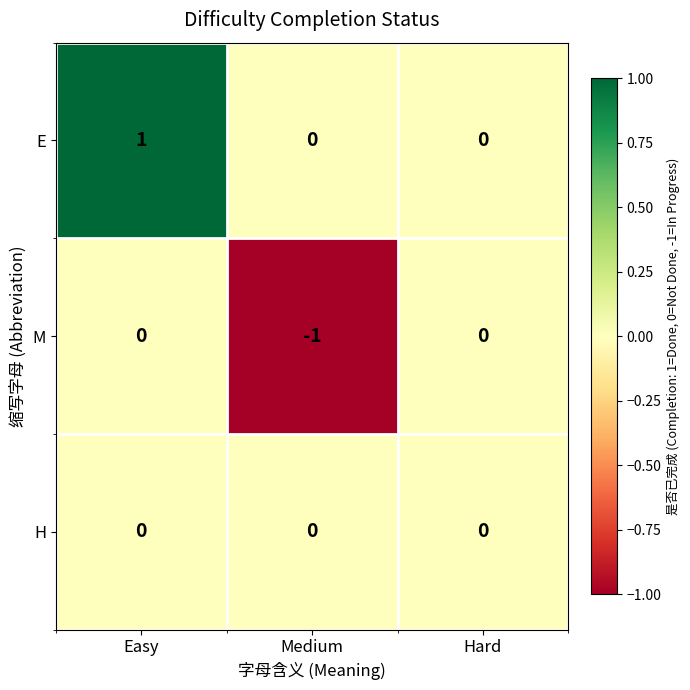

Which category has the highest value across all series?

Easy